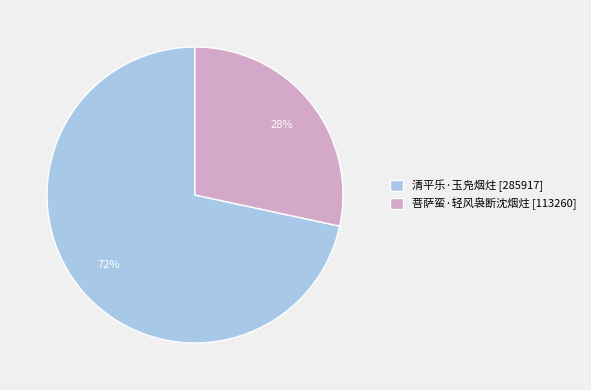

What percentage is the 清平乐·玉凫烟炷 slice, to the nearest percent?

72%